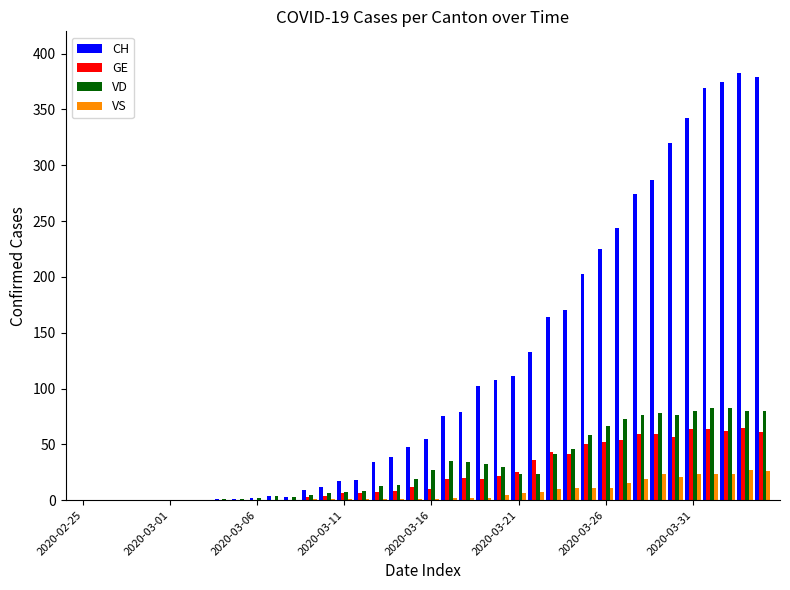

What is the sum of all VS values?

275